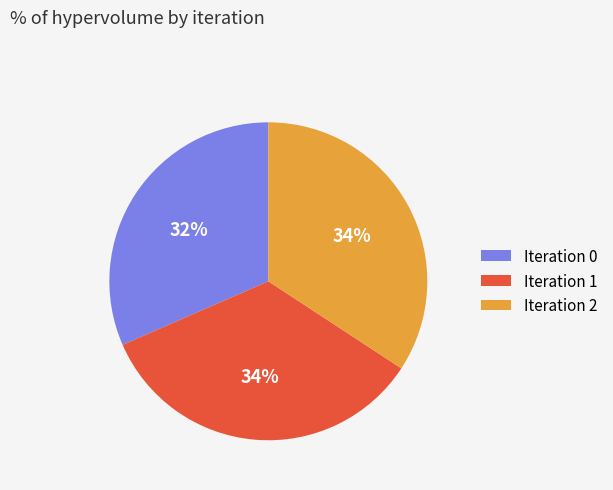

Is it true that Iteration 0 is 32% of the pie?

True